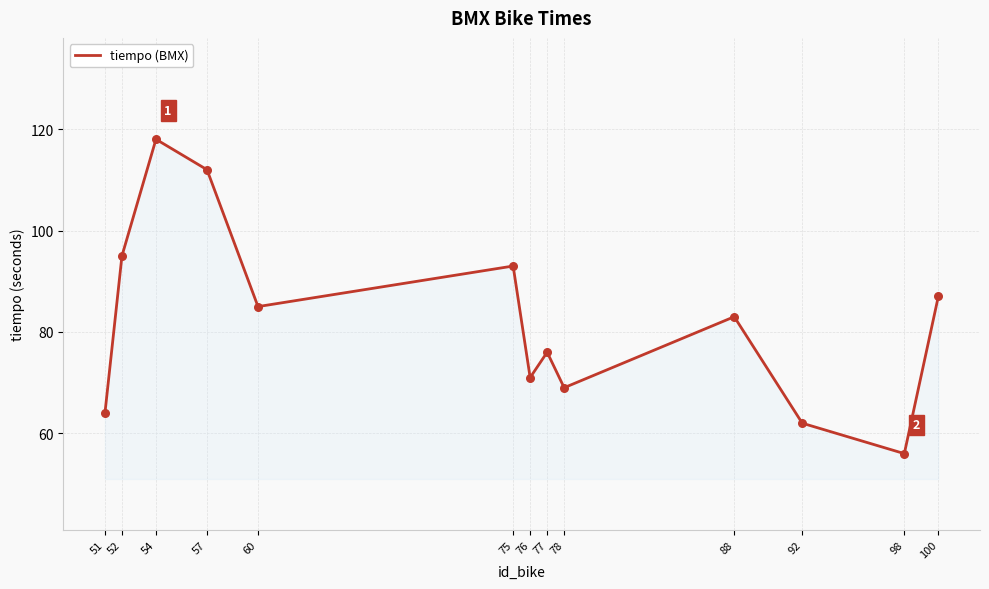

What is the change in value from 54 to 77?

-42